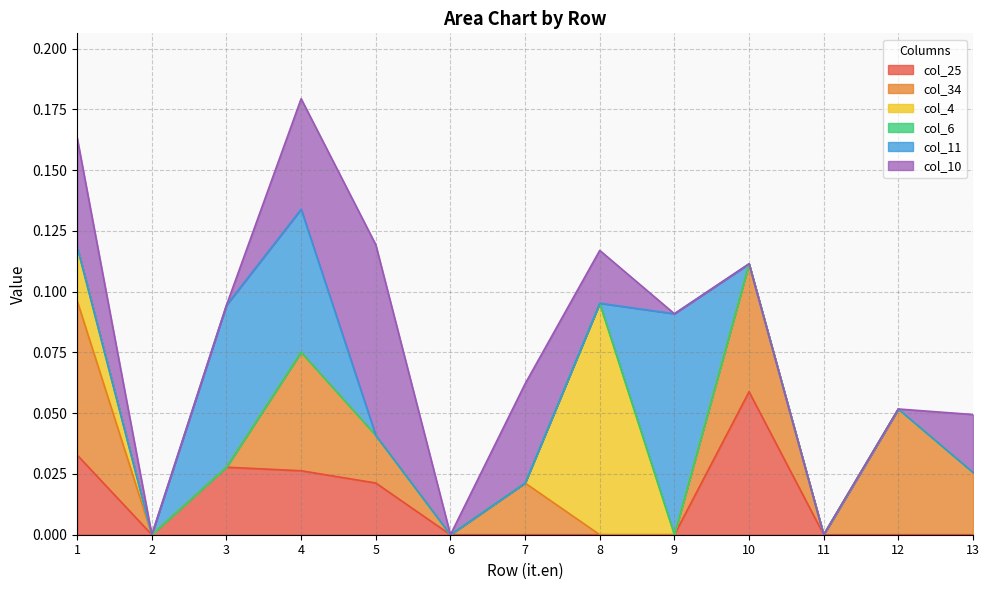

At which label does col_34 reach its minimum?

2